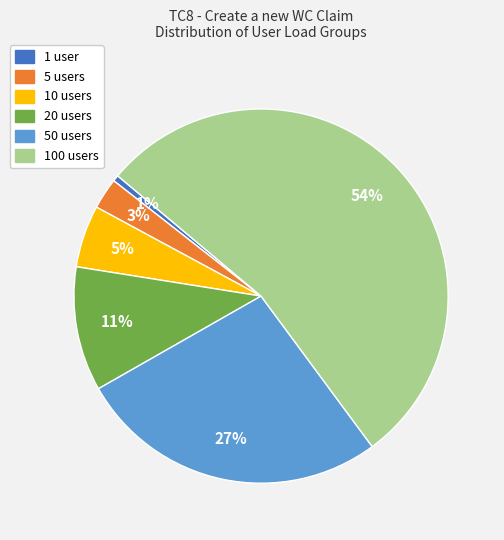

What percentage is the 5 users slice, to the nearest percent?

3%